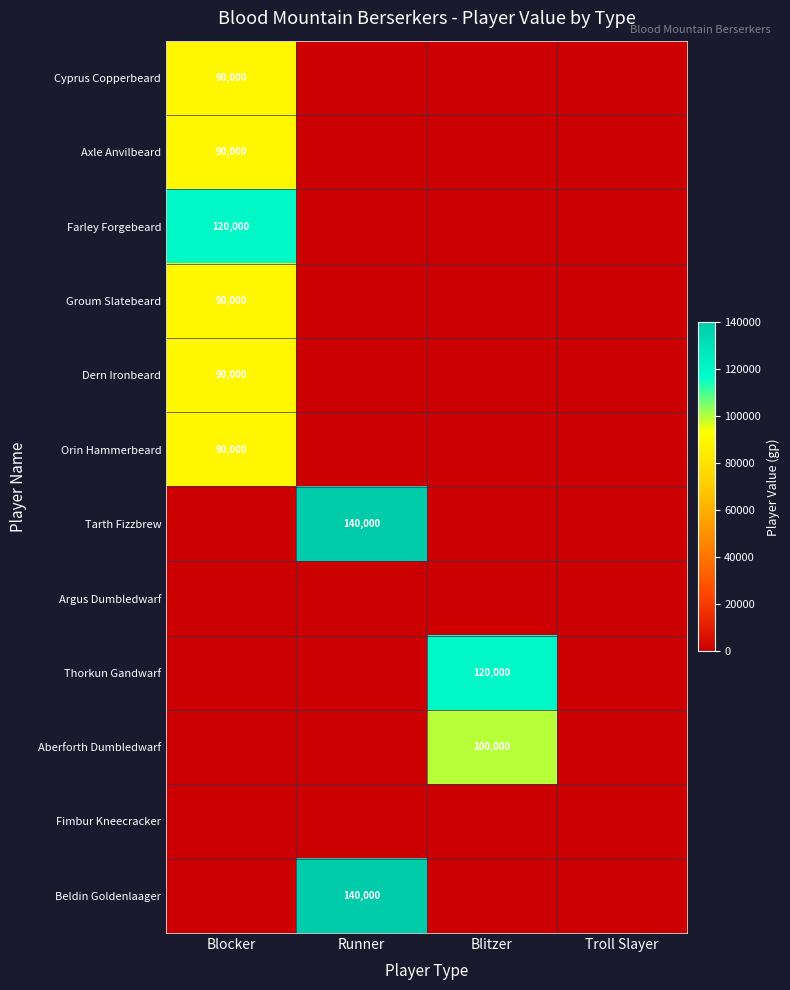

Is it true that Farley Forgebeard equals 120000 at Blocker?

True